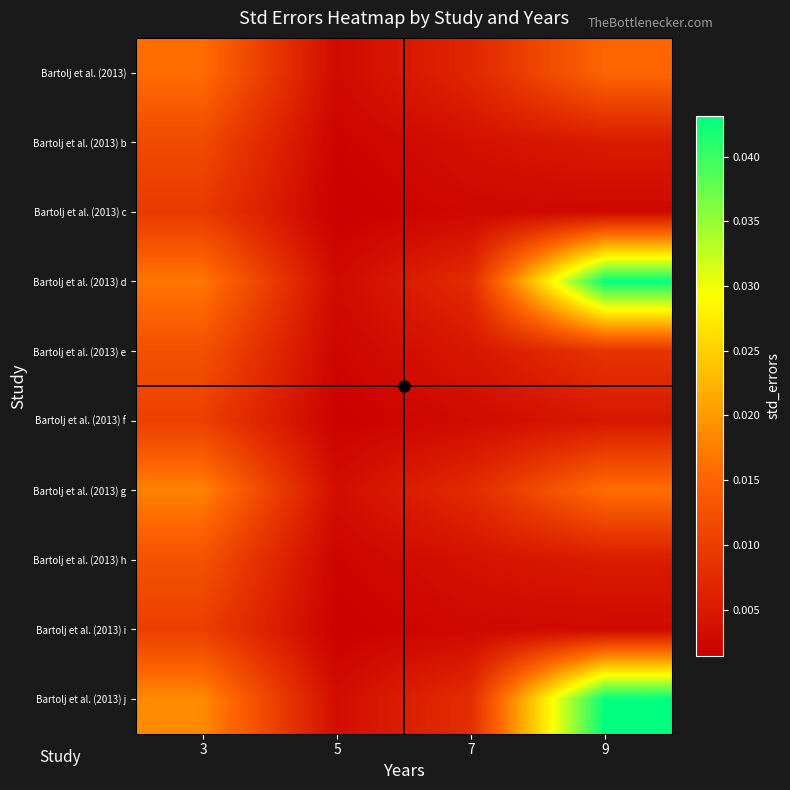

At how many categories does at least one series exceed 0?

4